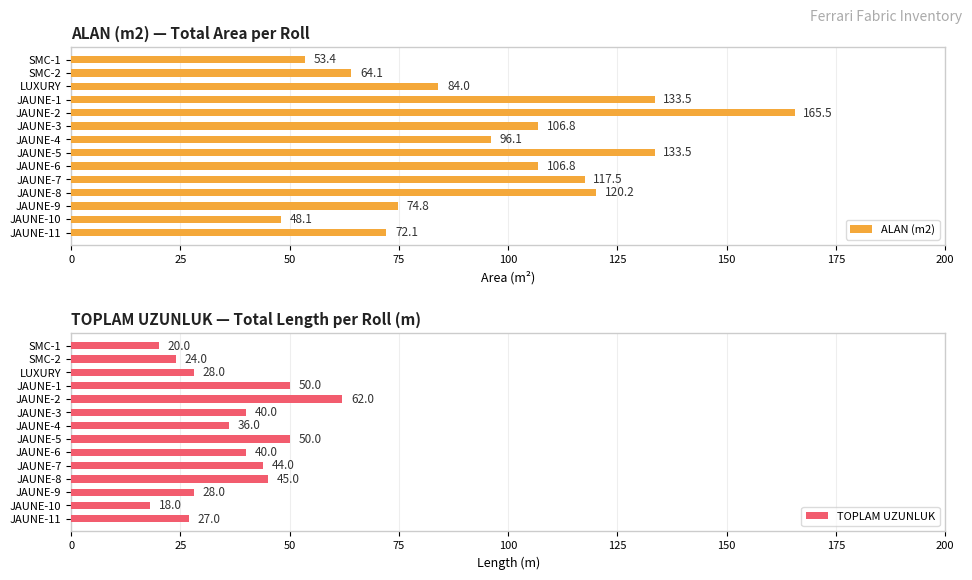

Read the ALAN (m2) value at JAUNE-9.

74.8